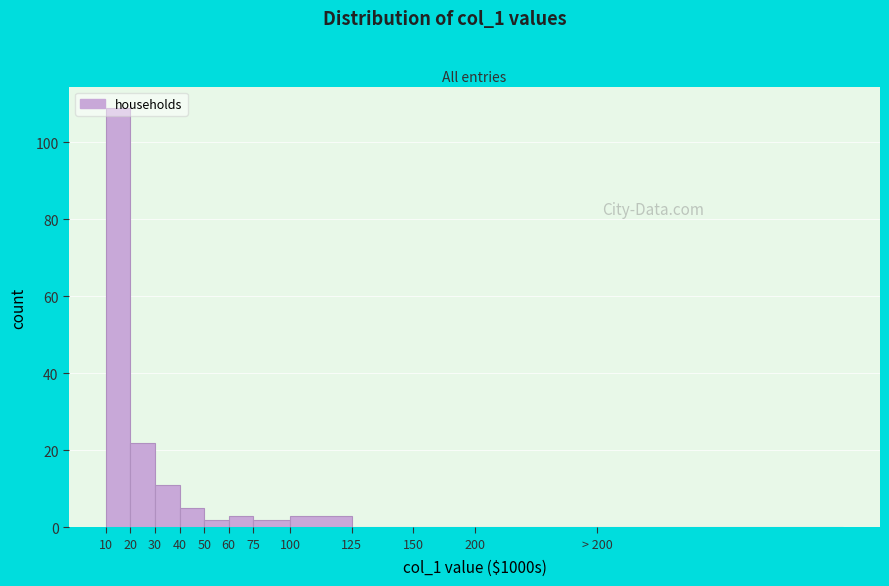

The value at 20 is 31. True or false?

False